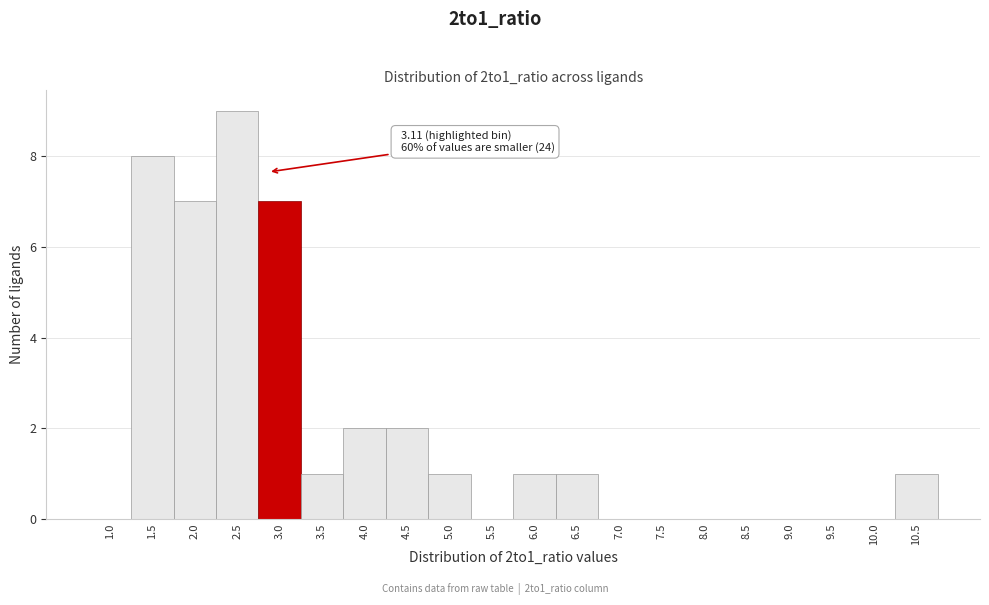

Reading left to right, transcribe all the data shown in this chart.

1.0=0	1.5=8	2.0=7	2.5=9	3.0=7	3.5=1	4.0=2	4.5=2	5.0=1	5.5=0	6.0=1	6.5=1	7.0=0	7.5=0	8.0=0	8.5=0	9.0=0	9.5=0	10.0=0	10.5=1